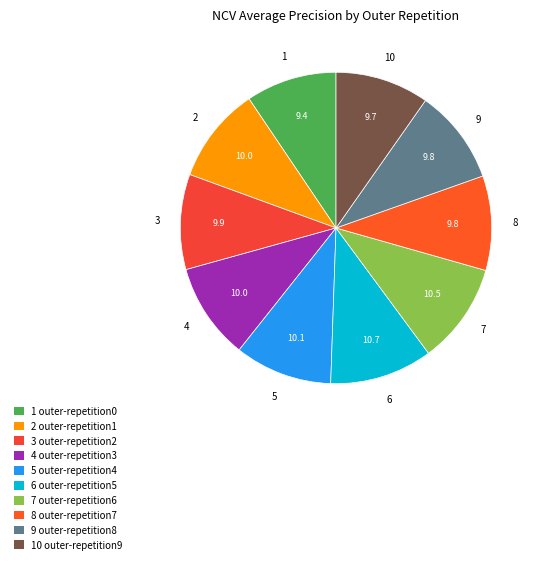

How many slices are in this pie chart?

10